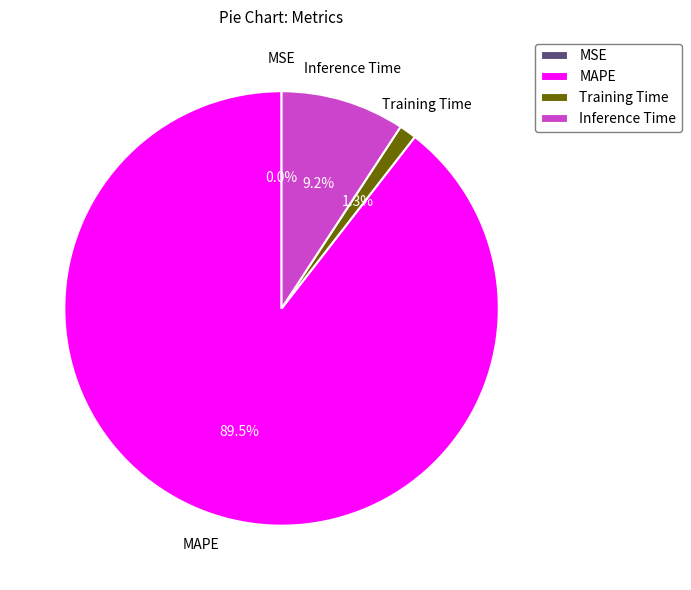

To the nearest percent, what is the difference between the Training Time and Inference Time slice percentages?

8%